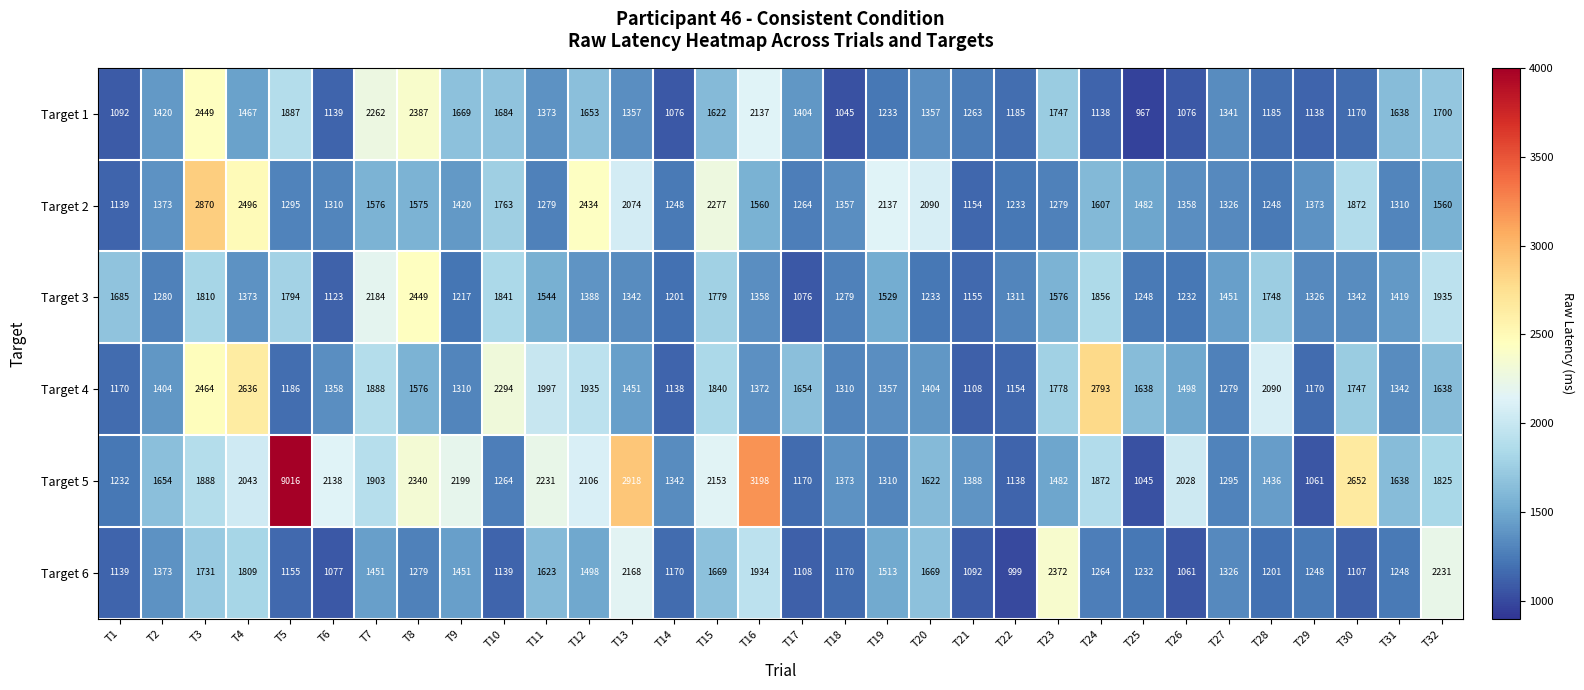

Which series has the largest total across all categories?

Target 5